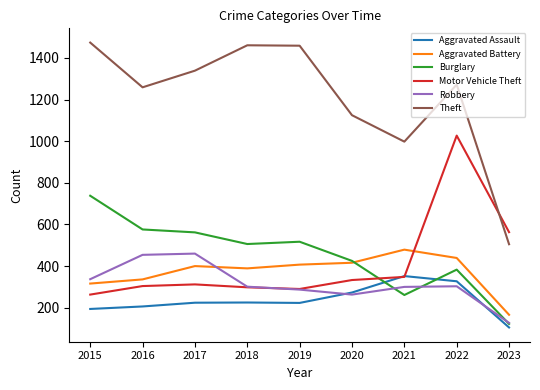

At which label does Robbery reach its minimum?

2023